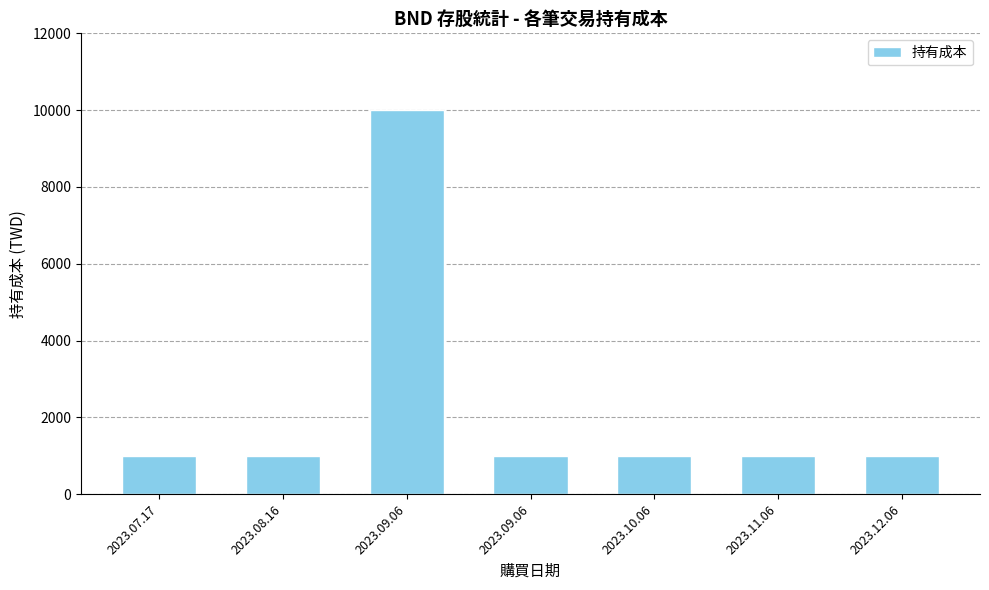

What is the ratio of the value at 2023.10.06 to the value at 2023.09.06?

0.1